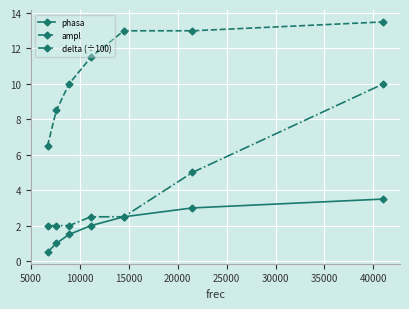

What are all the series names shown in the legend?

phasa, ampl, delta (÷100)